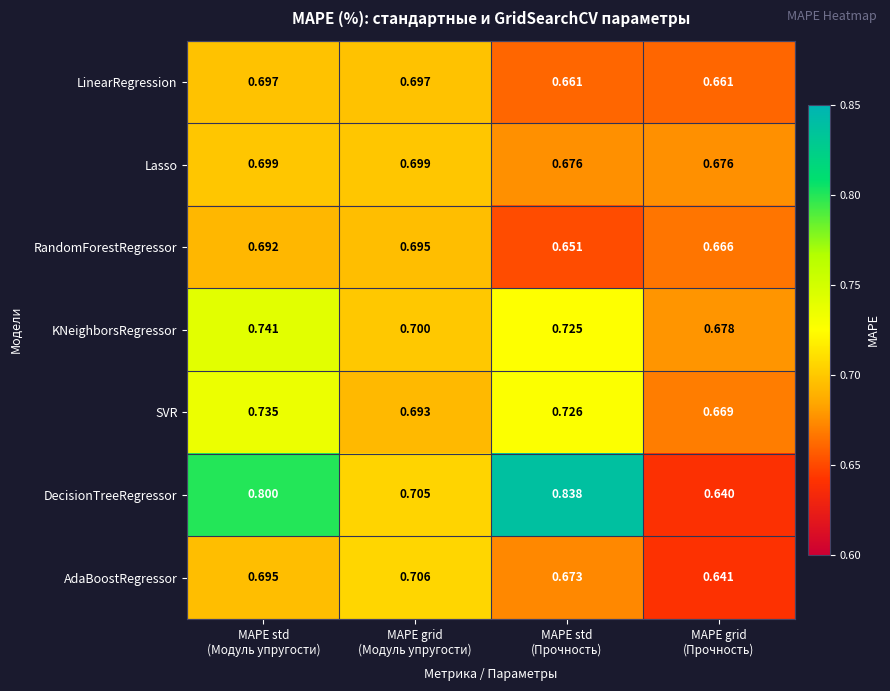

List the series in order of their peak value, highest first.

DecisionTreeRegressor, KNeighborsRegressor, SVR, AdaBoostRegressor, Lasso, LinearRegression, RandomForestRegressor